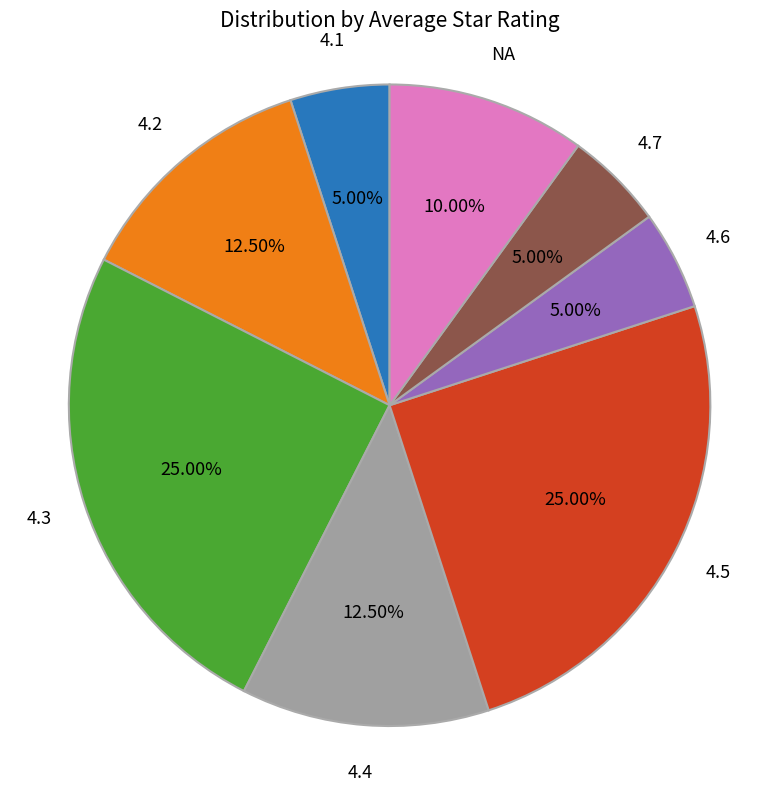

Is the sum of 4.7 and 4.1 greater than half?

No